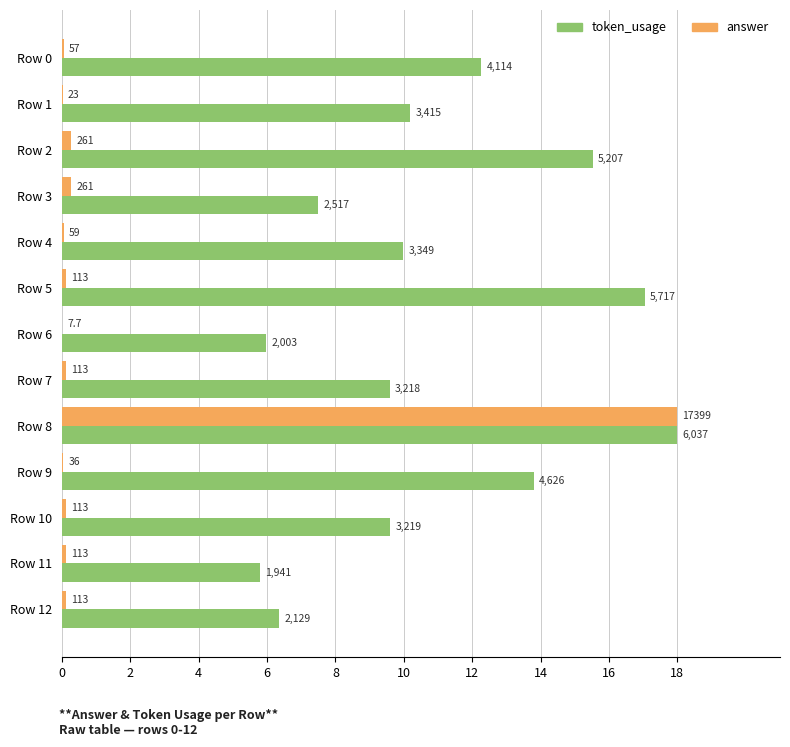

What are all the series names shown in the legend?

token_usage, answer